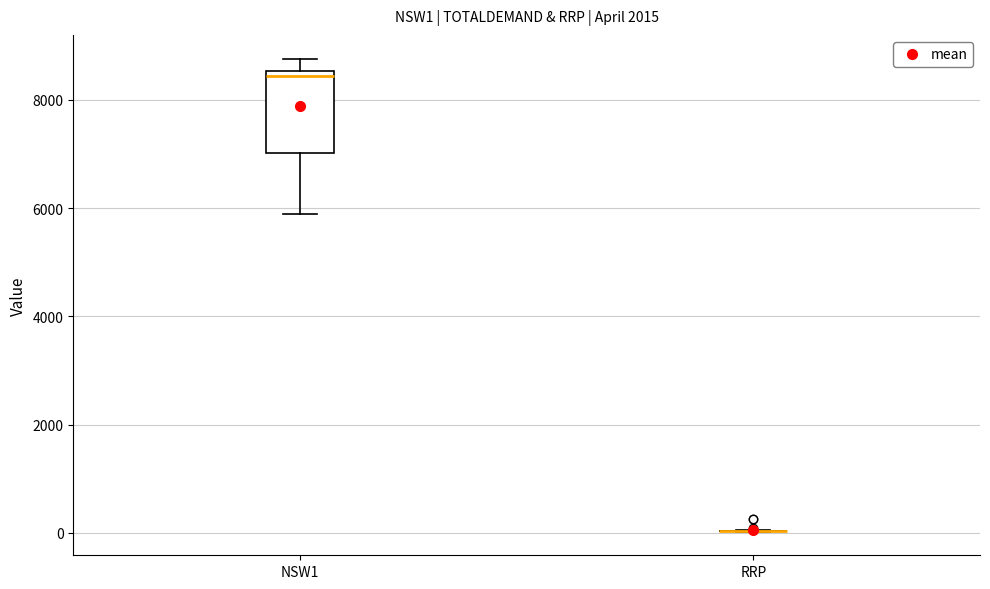

Comparing the boxes themselves (not the whiskers), which one is the tallest?

NSW1